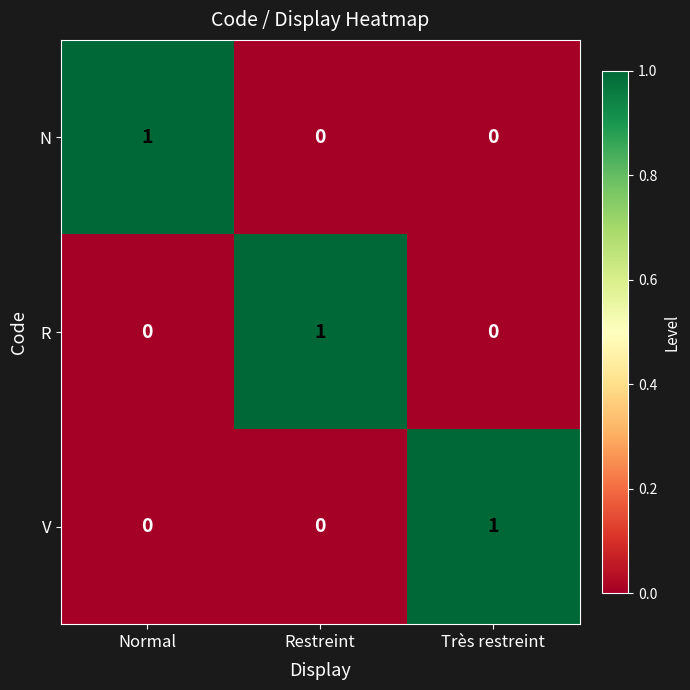

How many V values are between 0 and 1?

3